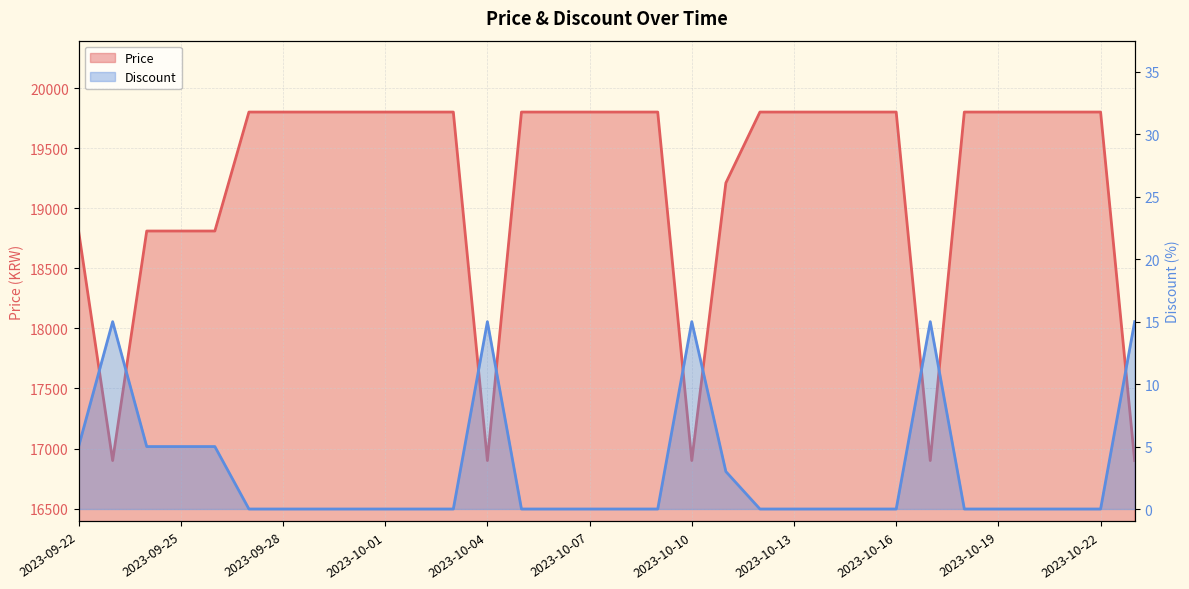

What is the label of the 29th point from the right?

2023-09-25